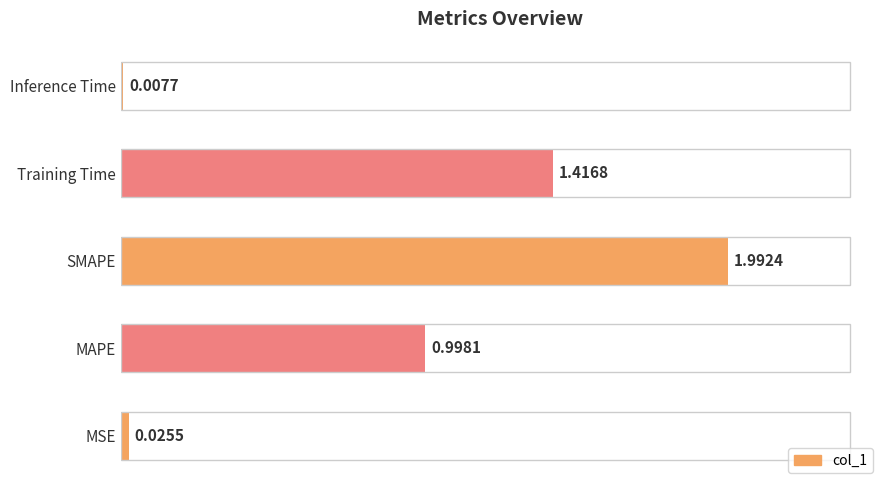

What is the difference between the values at MAPE and Inference Time?

1.0